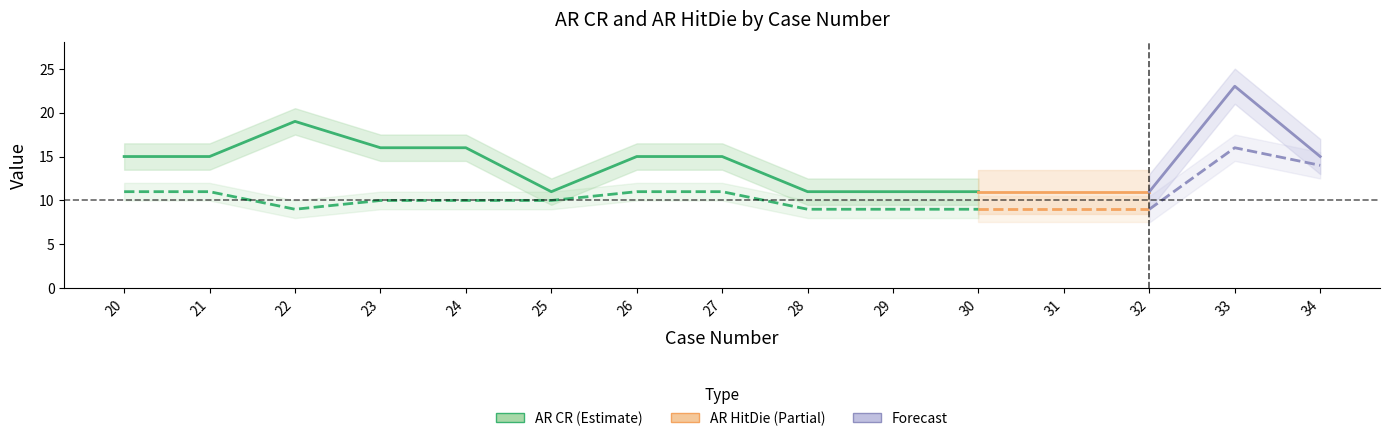

What is the value of the AR CR point at the 10th from the left?

11